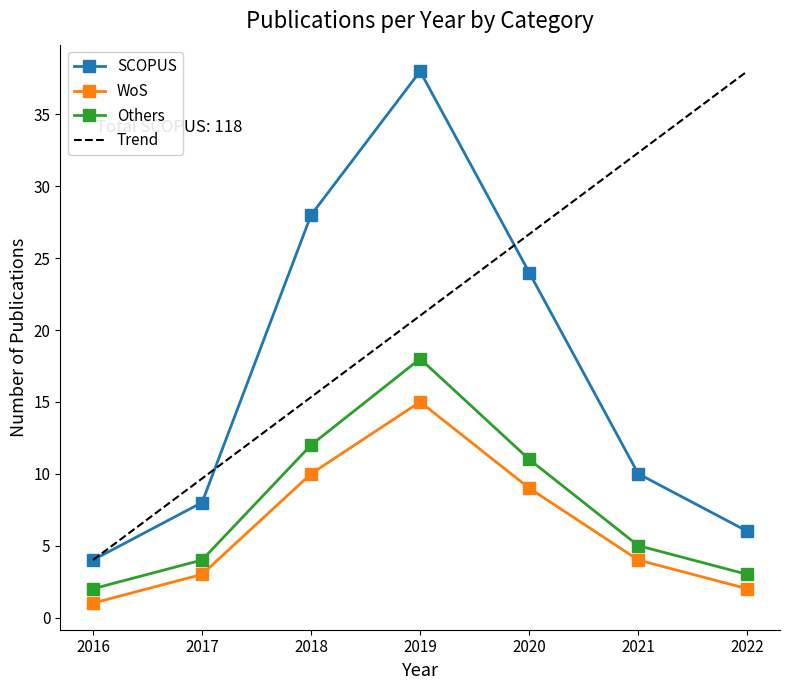

Which category has the highest value in the WoS series?

2019